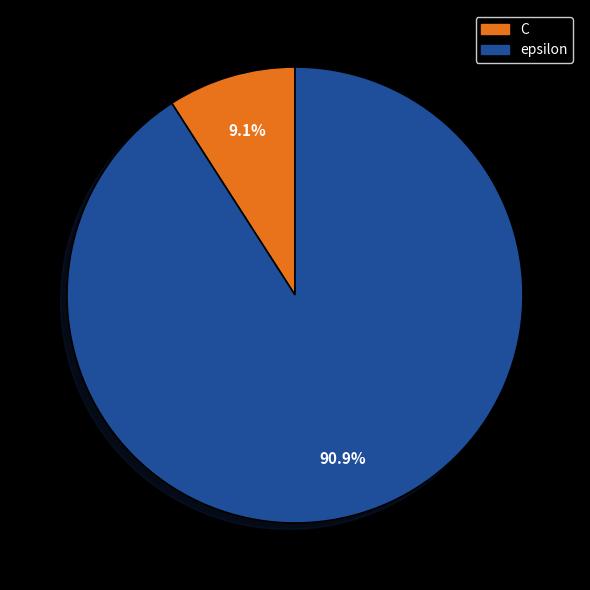

To the nearest percent, what percentage of the pie is C?

9%